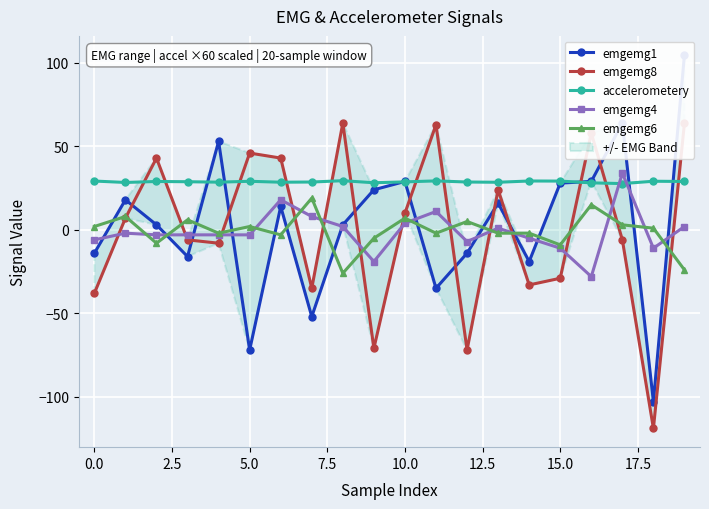

Which category has the highest value in the emgemg4 series?

17